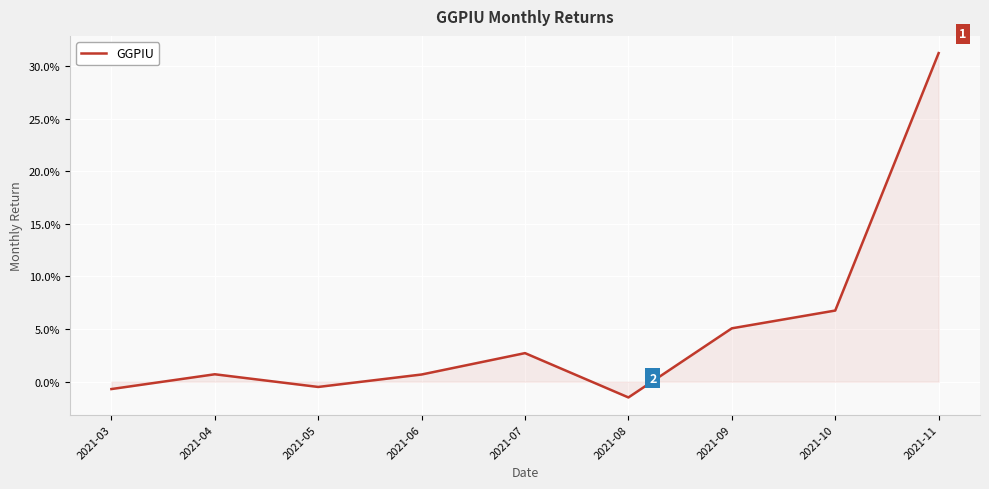

How many interior local valleys (lower than both neighbors) does the data have?

2